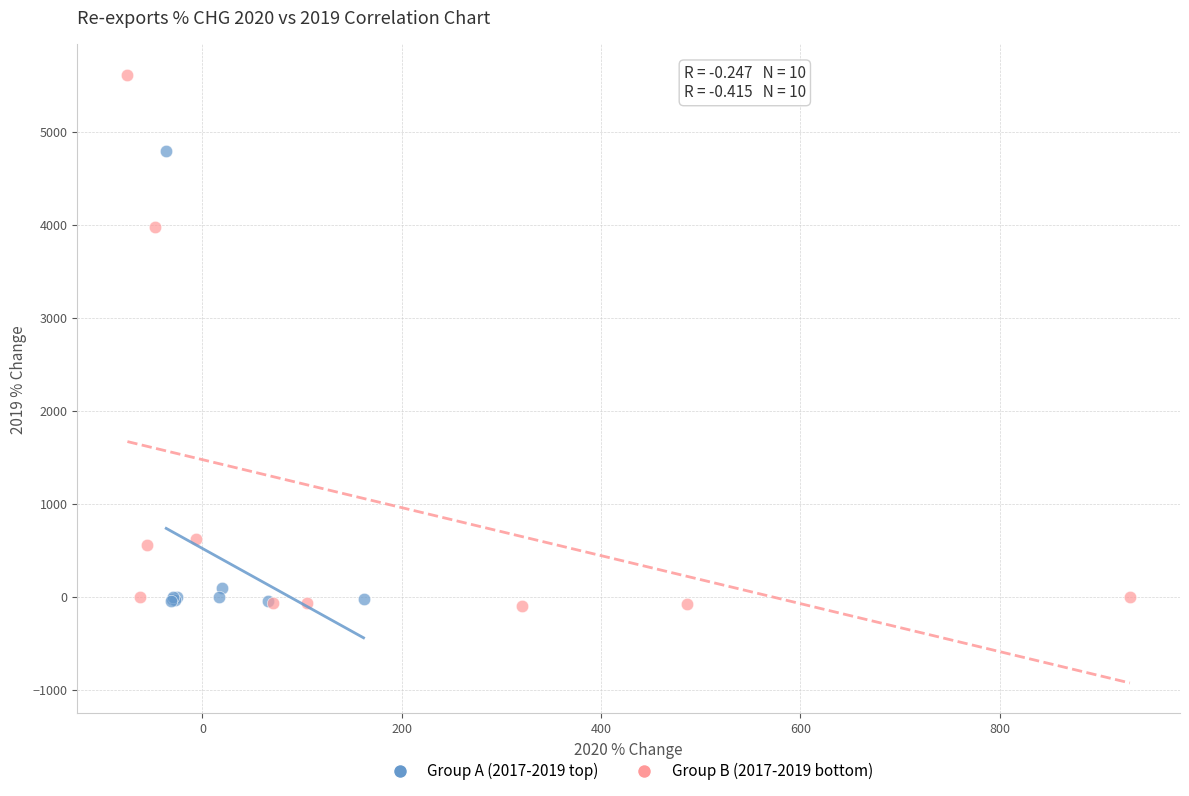

Which series reaches the maximum Y coordinate?

Group B (2017-2019 bottom)